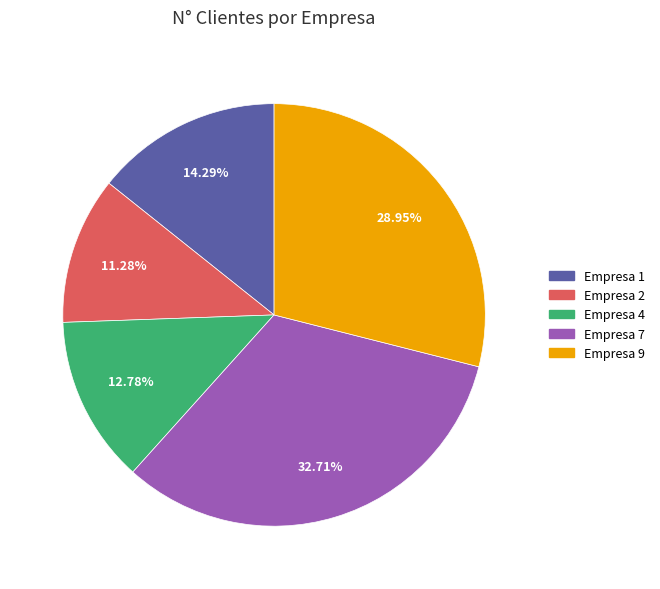

What is the ratio of the value at Empresa 1 to the value at Empresa 7?

0.4